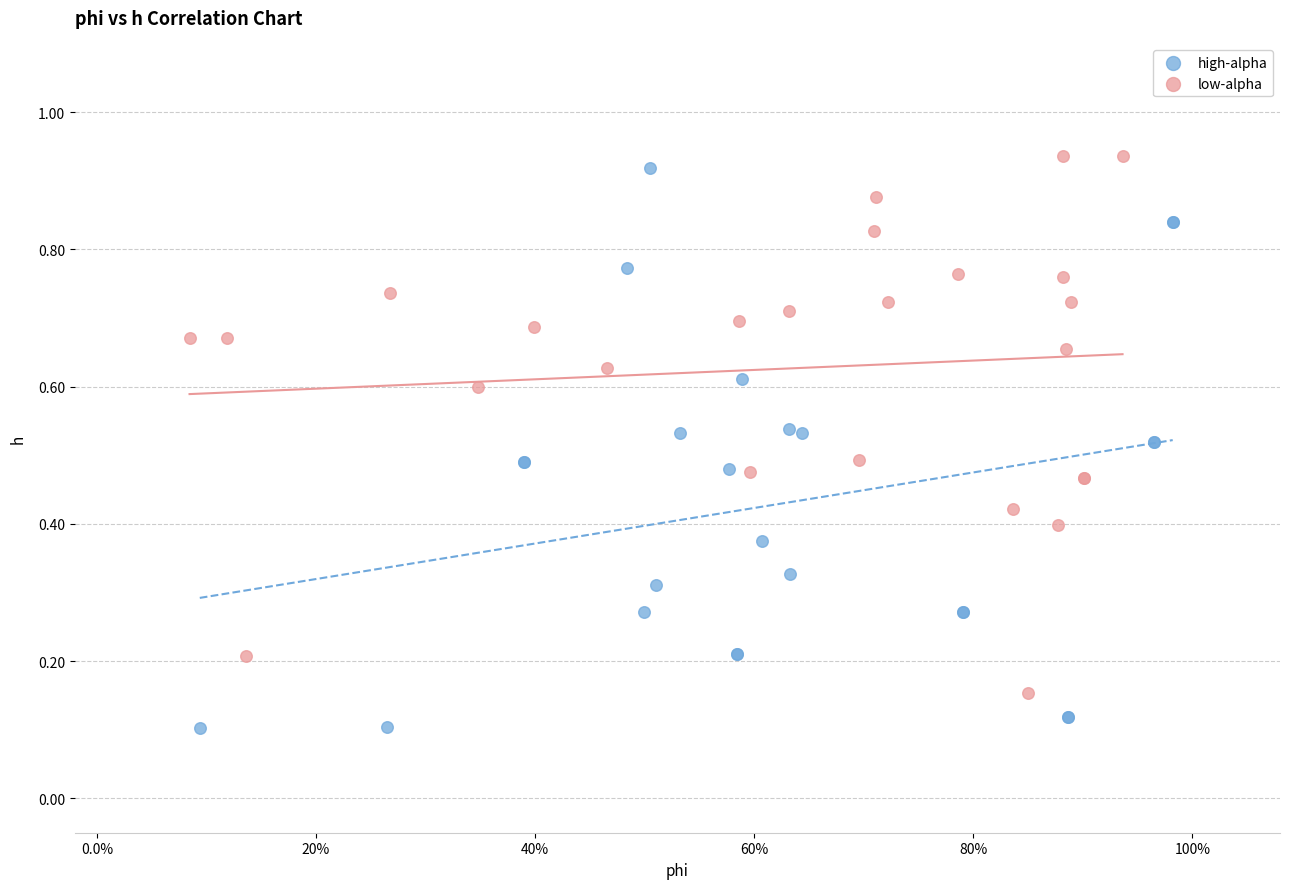

Which series contains the lowest Y value?

high-alpha